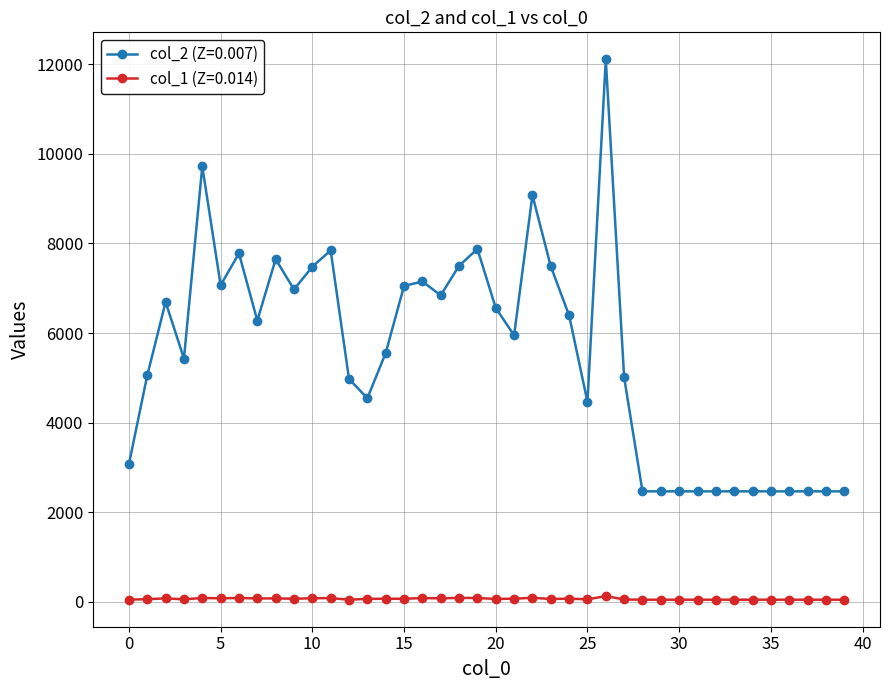

Does the chart have visible grid lines?

Yes